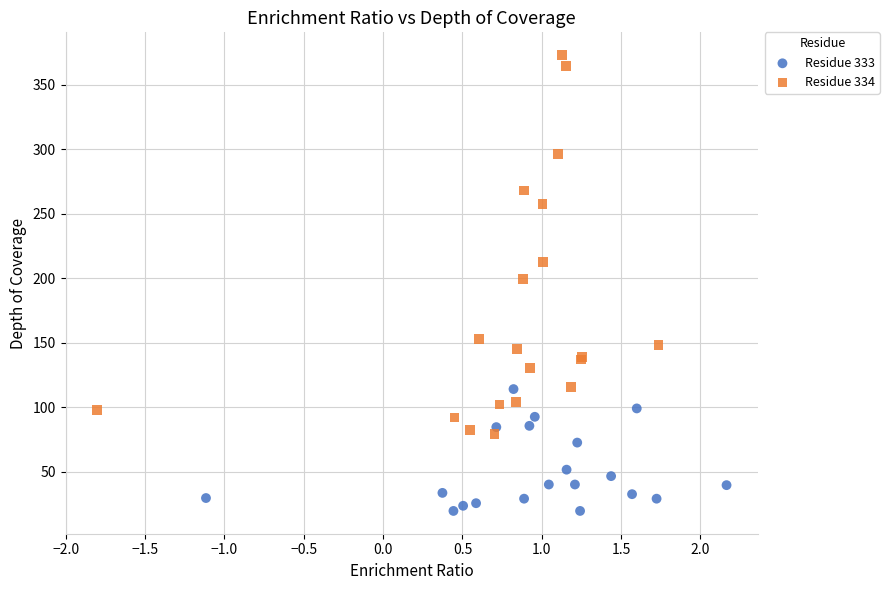

What are all the series names shown in the legend?

Residue 333, Residue 334